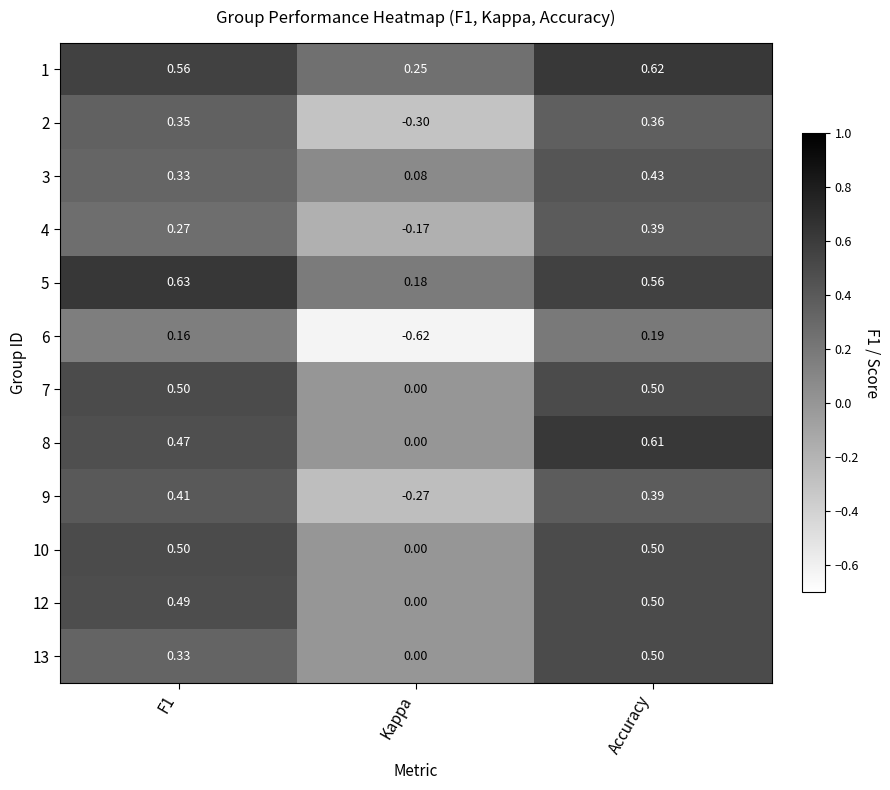

Between F1 and Kappa, which series saw the biggest shift?

6